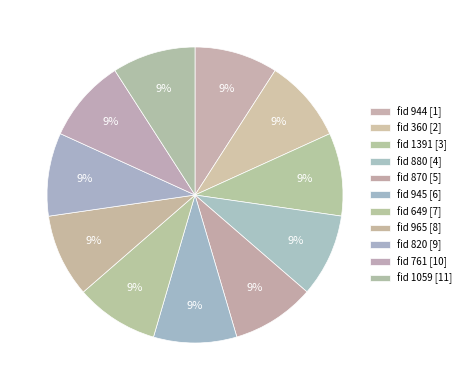

Rank the categories by value from lowest to highest.

880, 1391, 870, 945, 649, 965, 820, 761, 1059, 944, 360